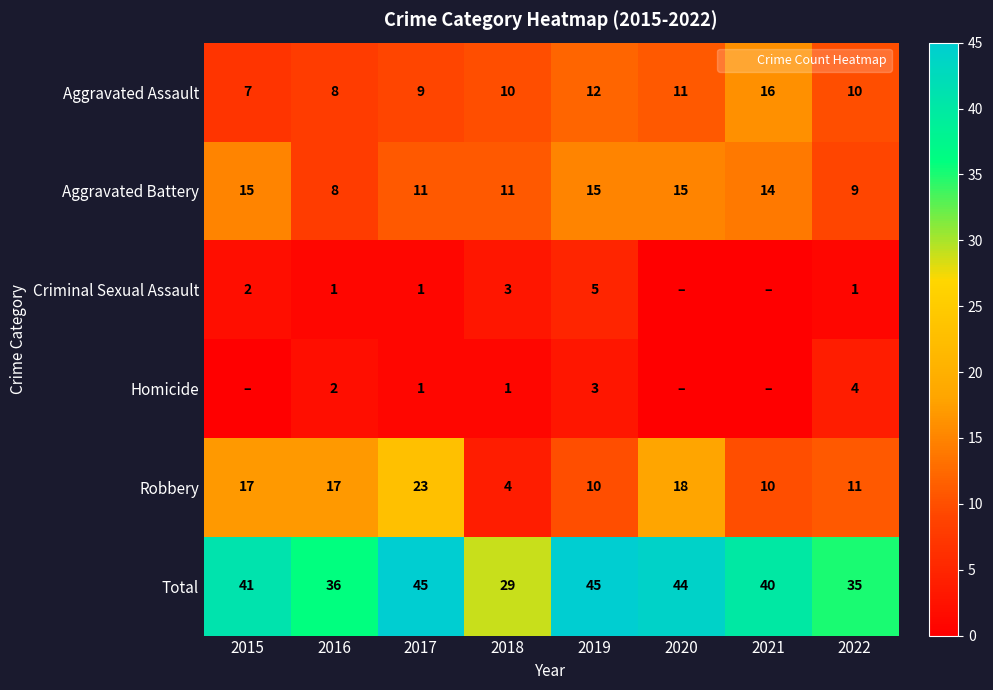

Where does the Aggravated Battery series first go above 14?

2015